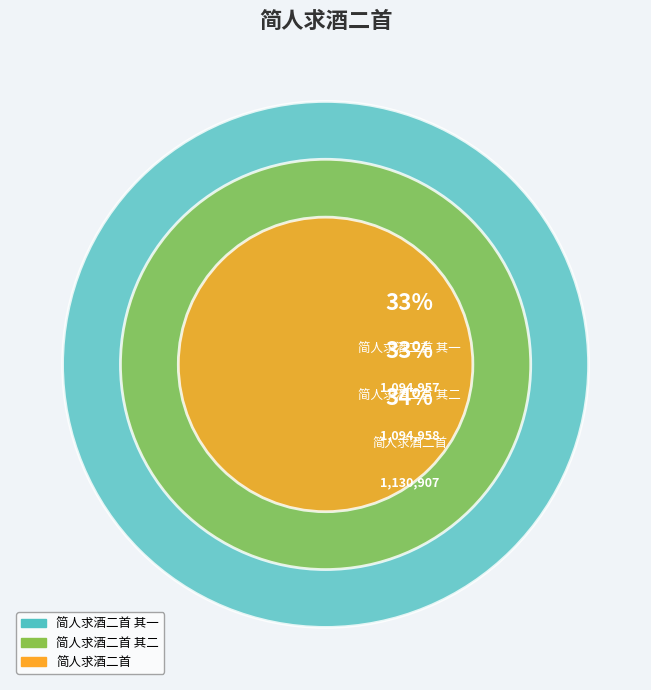

How many segments does this pie chart have?

3